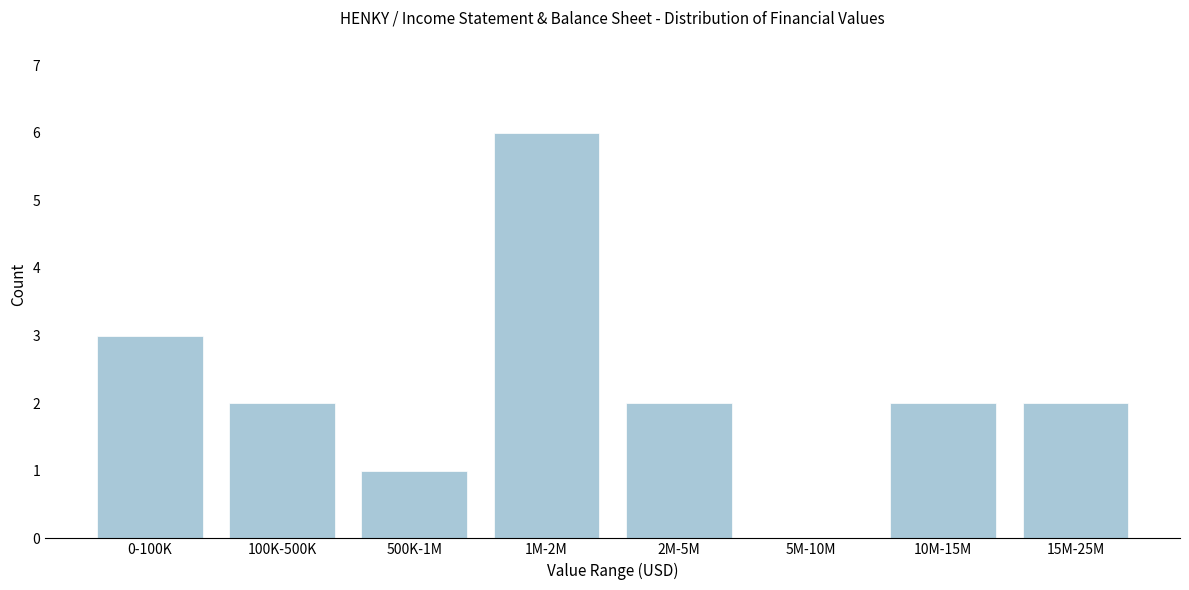

Reading left to right, what are all the values shown in this chart?

0-100K=3	100K-500K=2	500K-1M=1	1M-2M=6	2M-5M=2	5M-10M=0	10M-15M=2	15M-25M=2